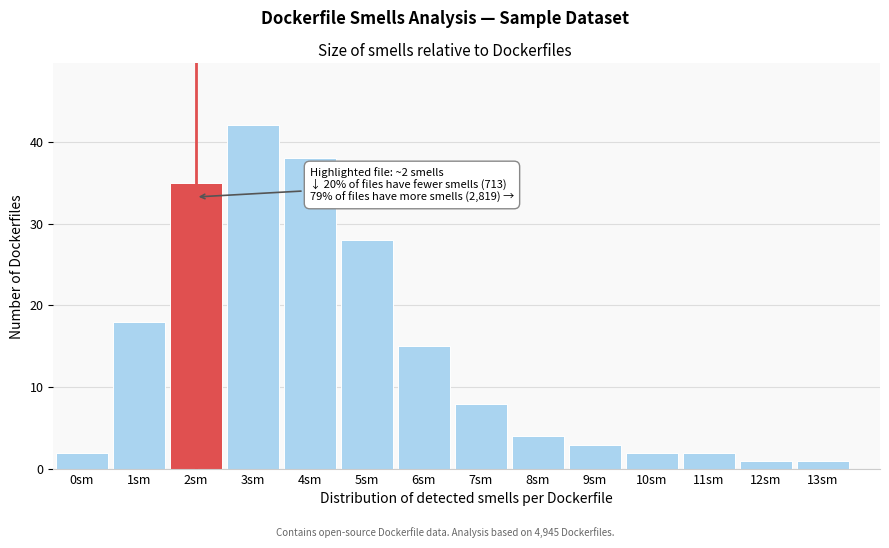

Reading left to right, what are all the values shown in this chart?

0sm=2	1sm=18	2sm=35	3sm=42	4sm=38	5sm=28	6sm=15	7sm=8	8sm=4	9sm=3	10sm=2	11sm=2	12sm=1	13sm=1